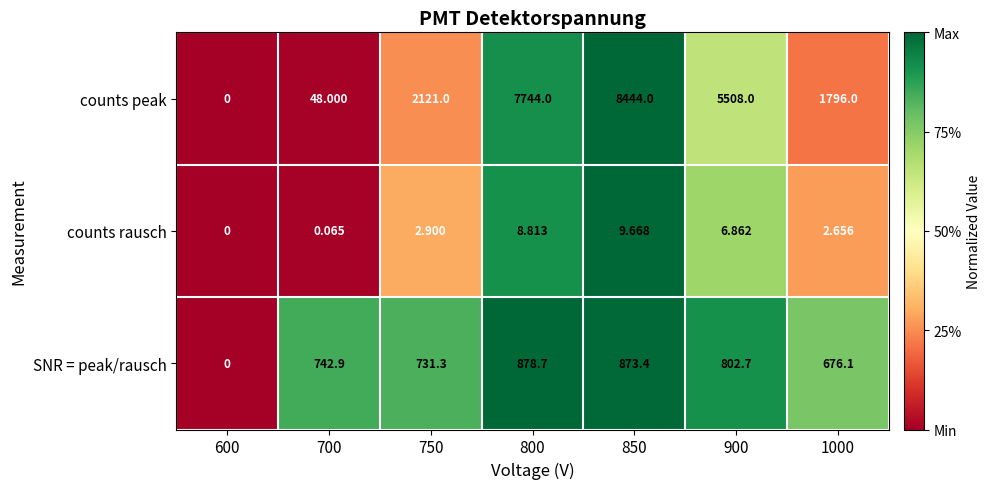

At 1000, list the series in order from smallest to largest.

counts rausch, SNR = peak/rausch, counts peak